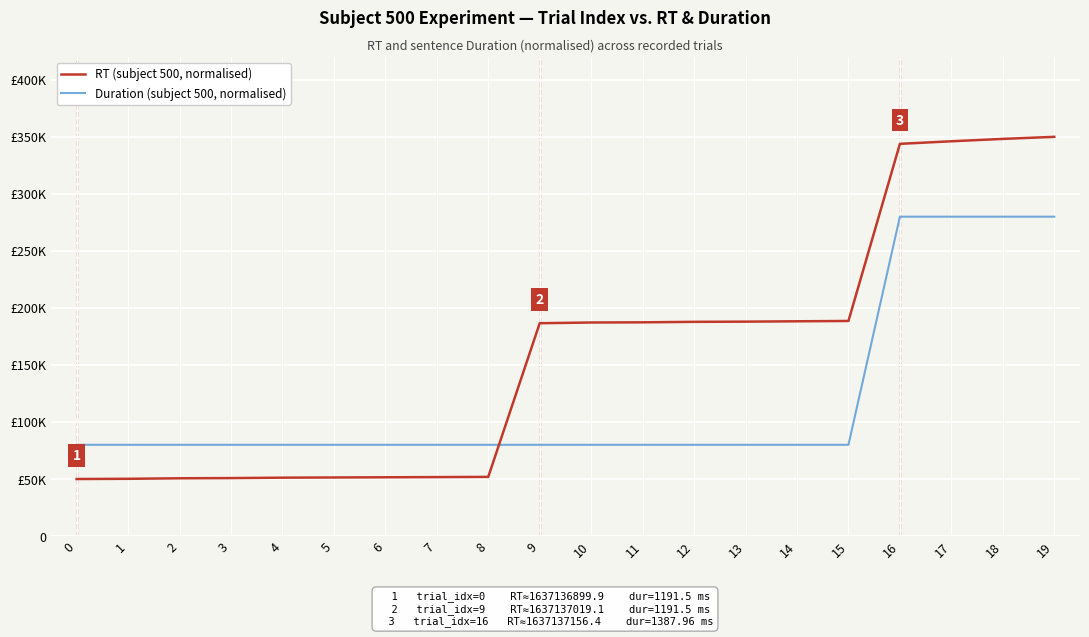

At which category is the sum across all series the highest?

19